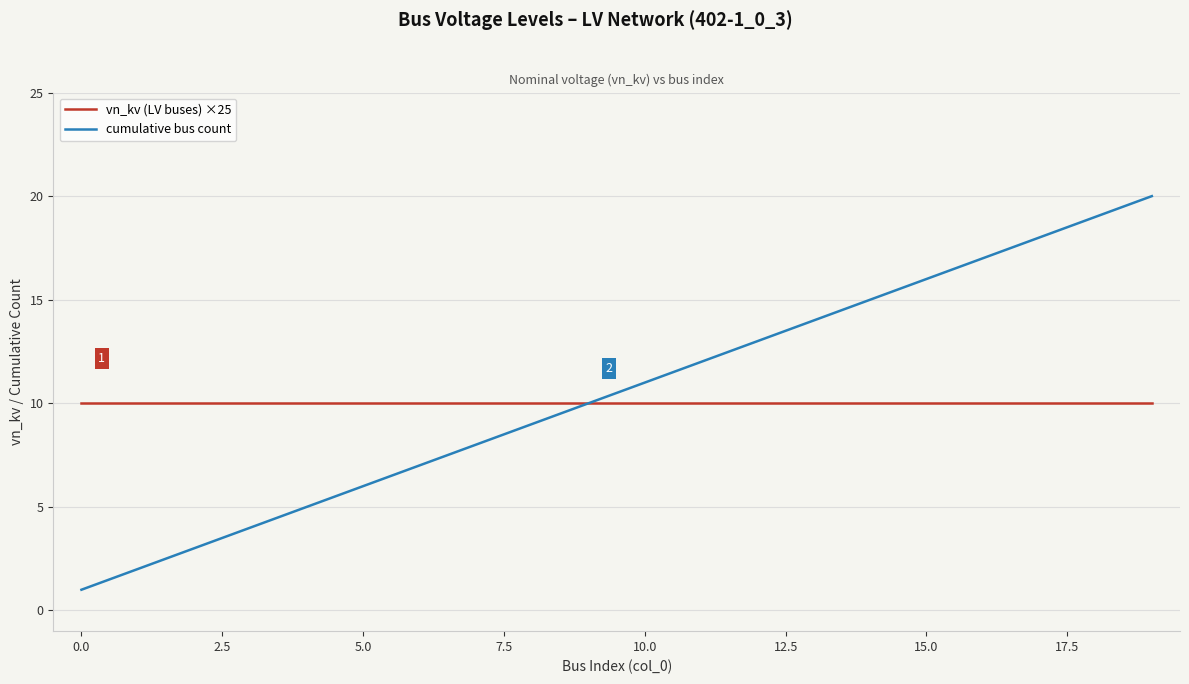

Which series has the largest range (max minus min)?

cumulative bus count